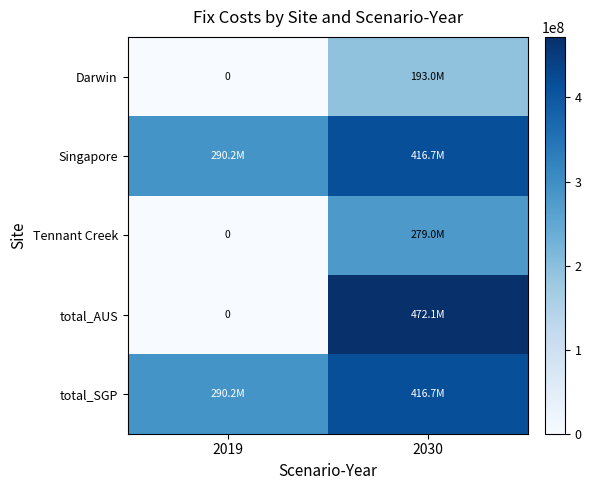

What is the total value across all series at 2019?

580455343.2